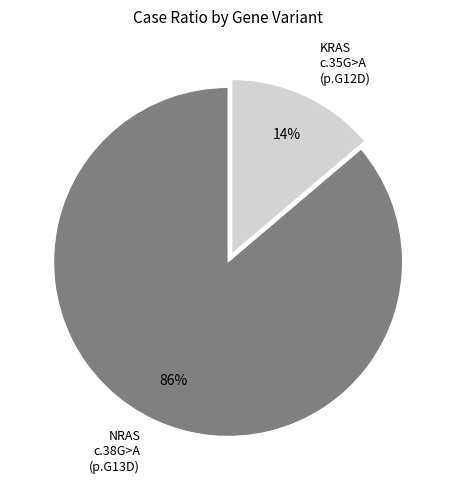

Which category accounts for the majority?

NRAS c.38G>A (p.G13D)